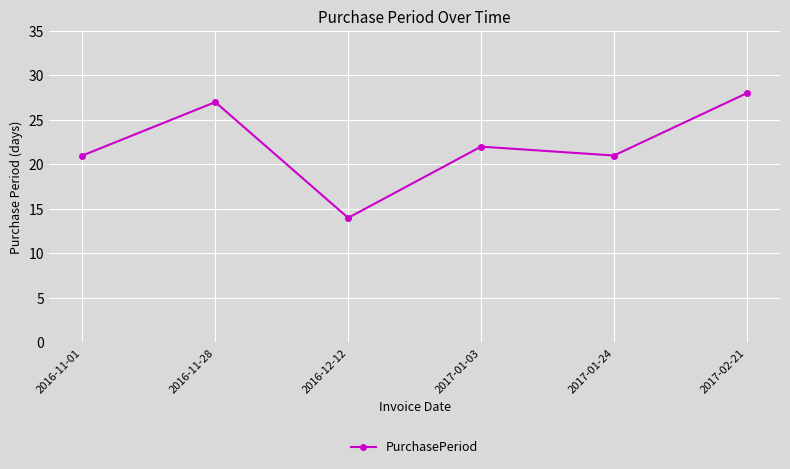

What is the label of the 1st point from the right?

2017-02-21